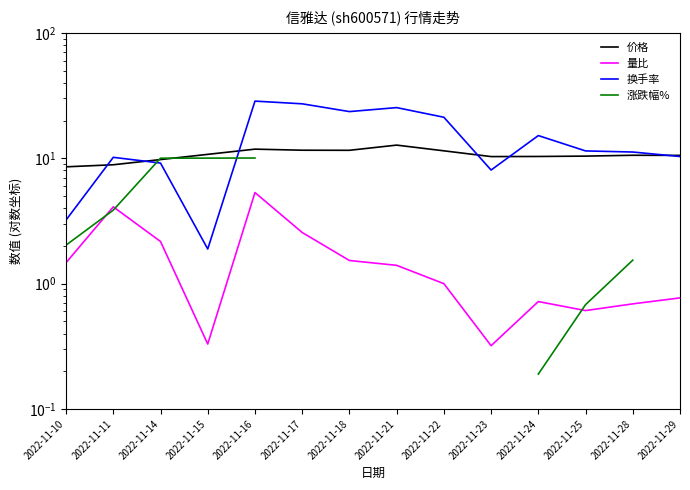

What is the sum of the 涨跌幅% values at 2022-11-10 and 2022-11-11?

5.9